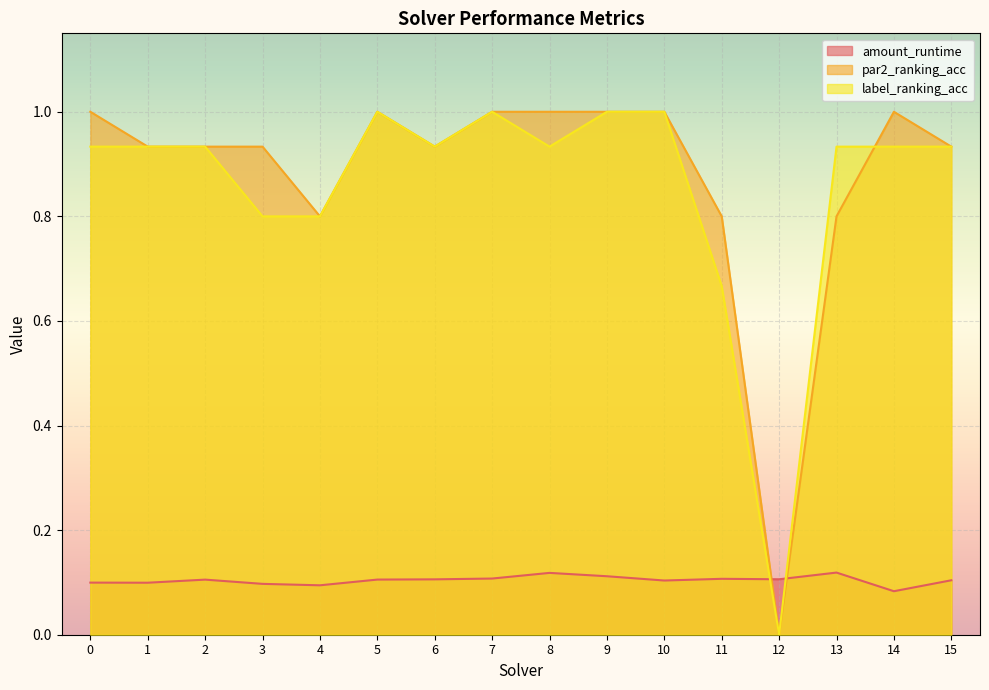

What is the difference between the second highest and minimum values in the label_ranking_acc series?

1.0